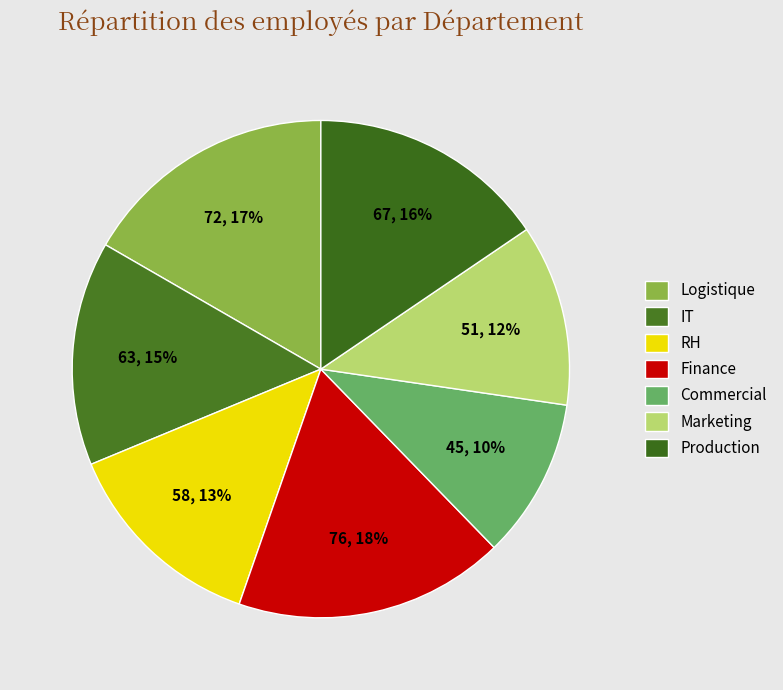

Between Marketing and RH, which is larger?

RH